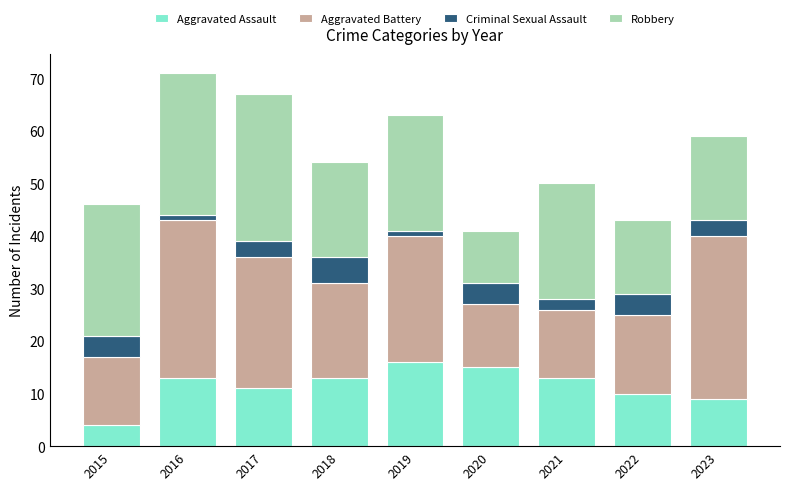

What is the maximum value for Aggravated Assault?

16